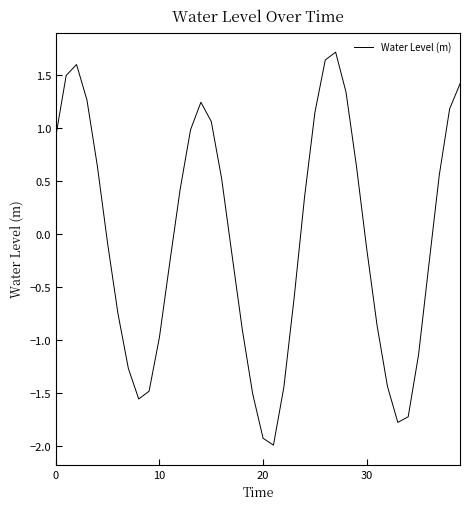

What is the minimum value shown in the chart?

-2.0